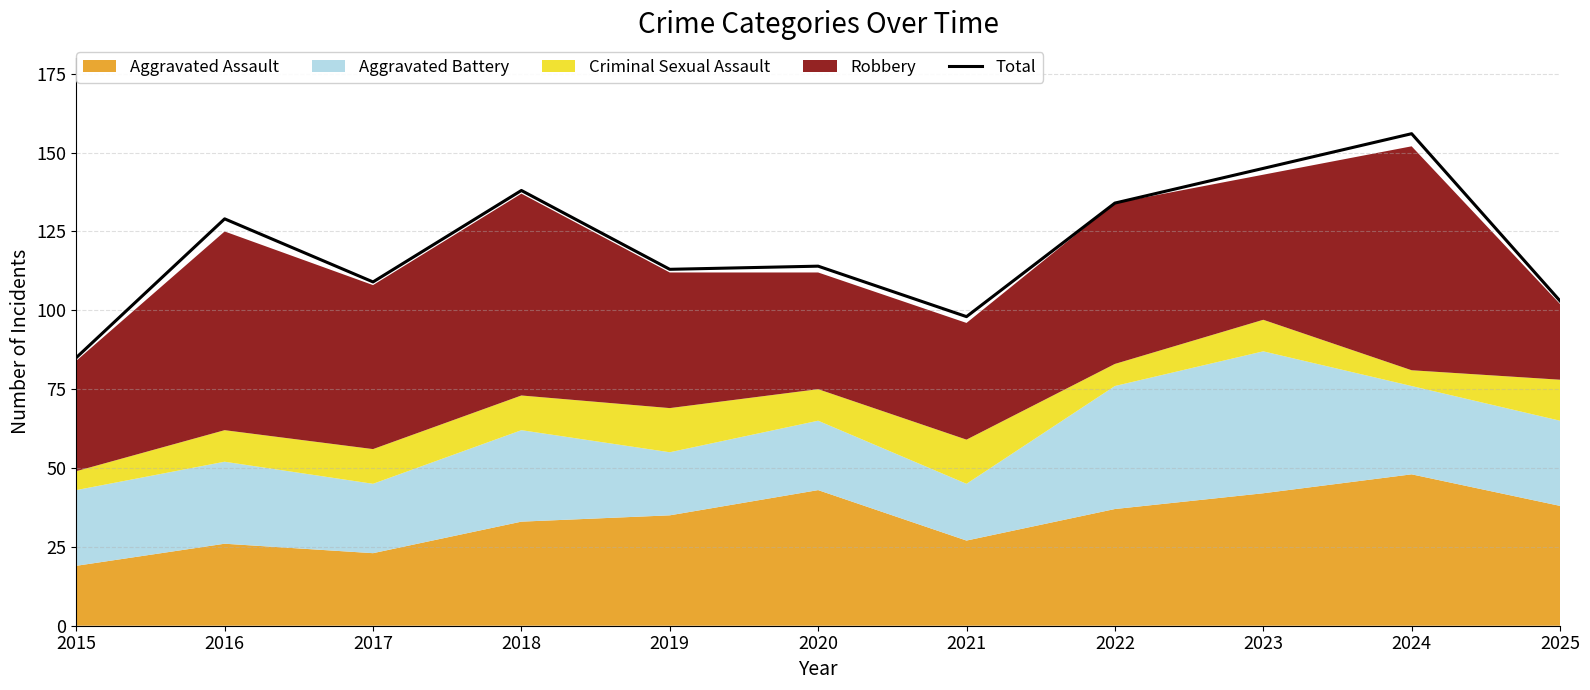

Rank the categories by value from lowest to highest.

2015, 2021, 2025, 2017, 2019, 2020, 2016, 2022, 2018, 2023, 2024